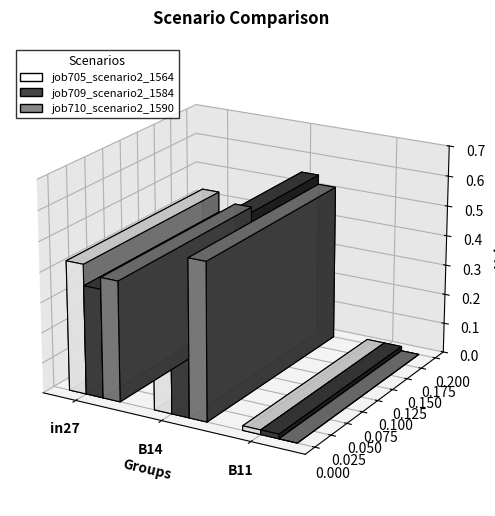

How many categories are shown in the chart?

3